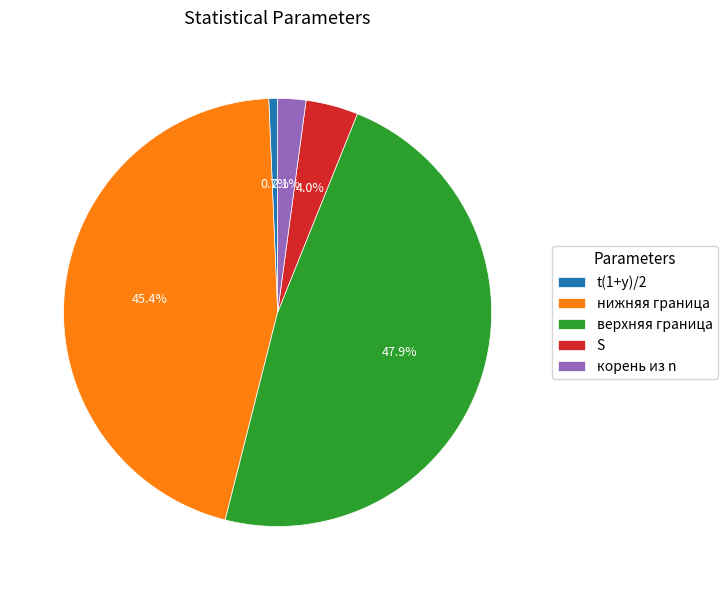

Between корень из n and верхняя граница, which is larger?

верхняя граница